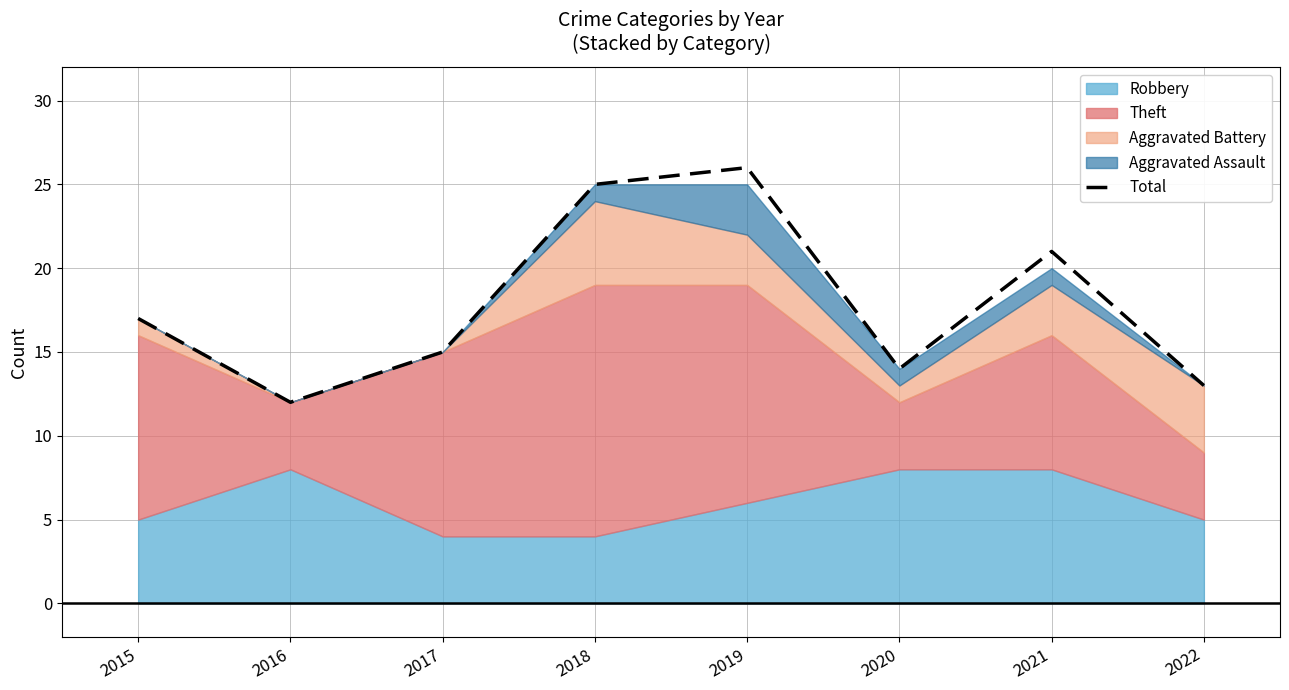

True or false: the data shows 13 at 2022.

True